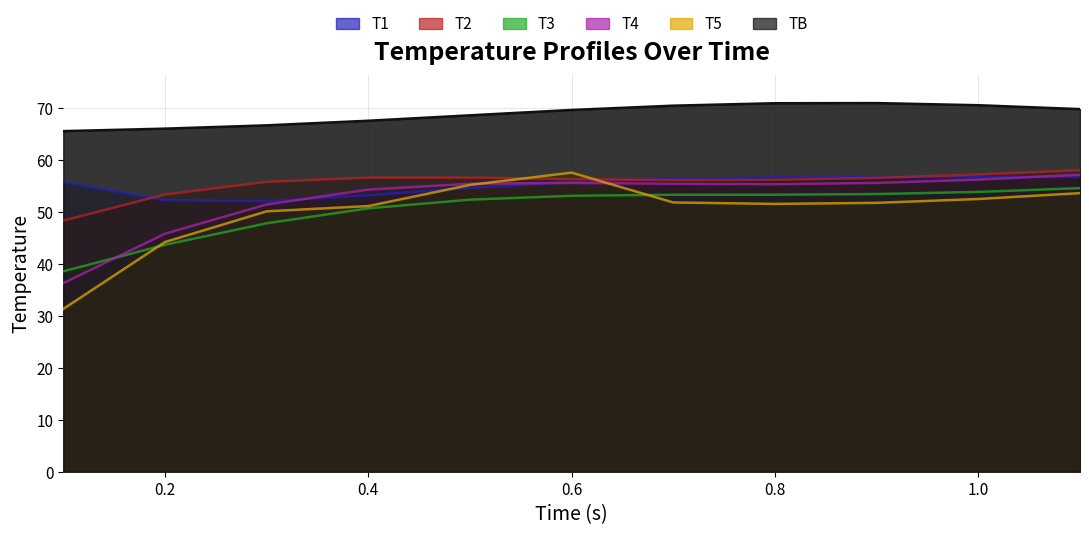

The T3 series shows 84.3 at 0.4. True or false?

False